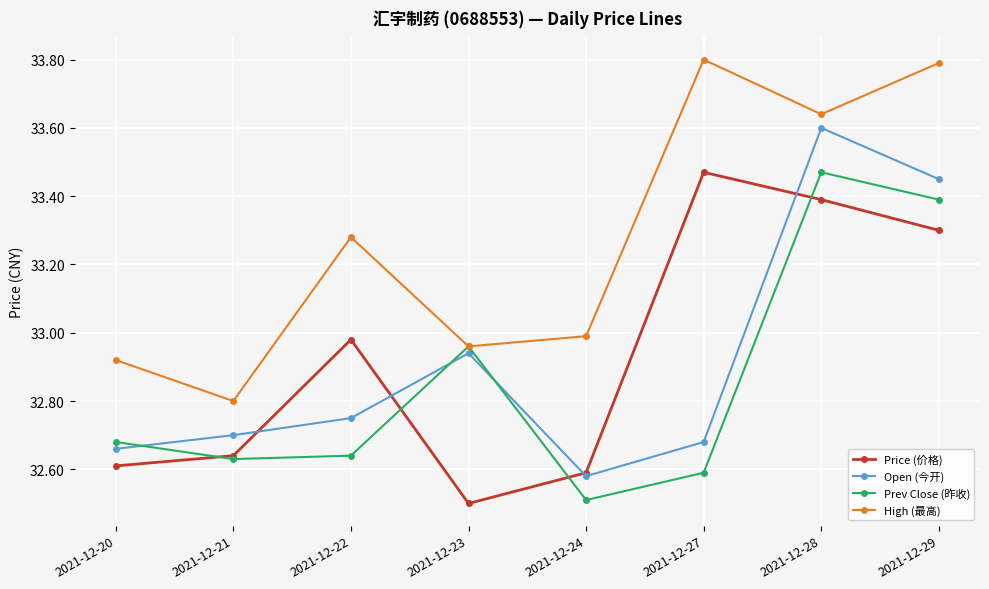

Which category has the highest value in the Open (今开) series?

2021-12-28